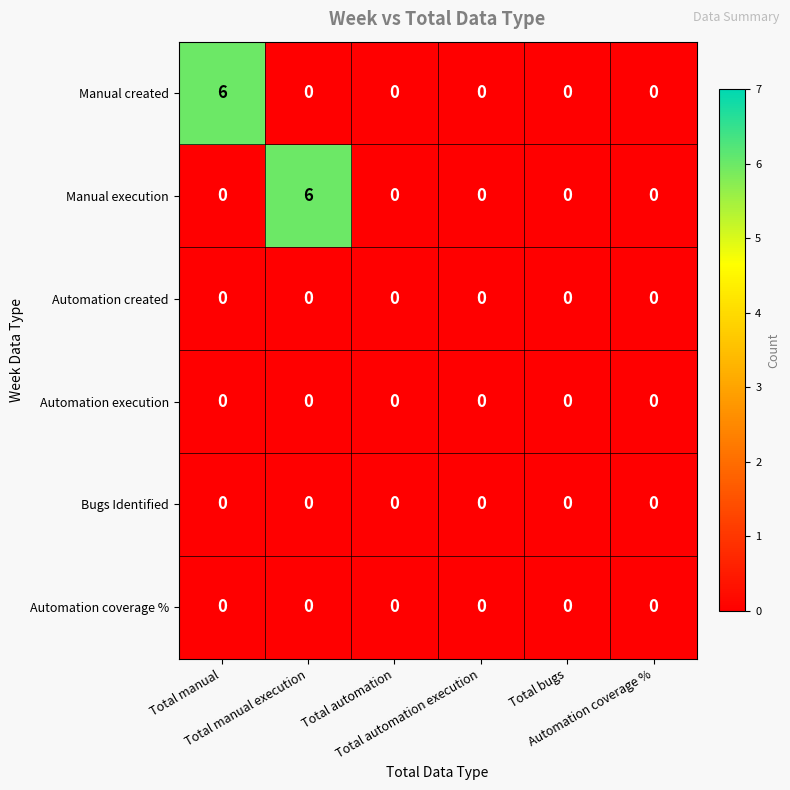

What is the maximum value for Manual execution?

6